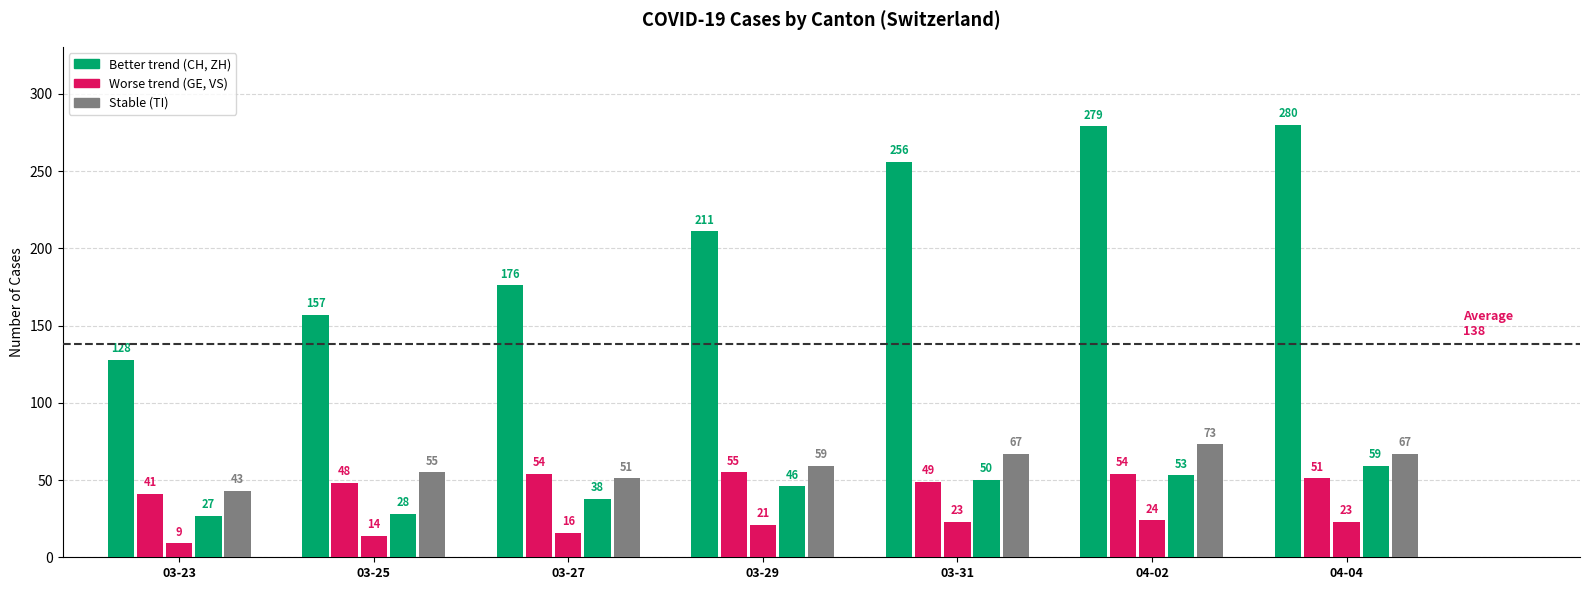

What is the difference between the highest and lowest values at 04-04?

257